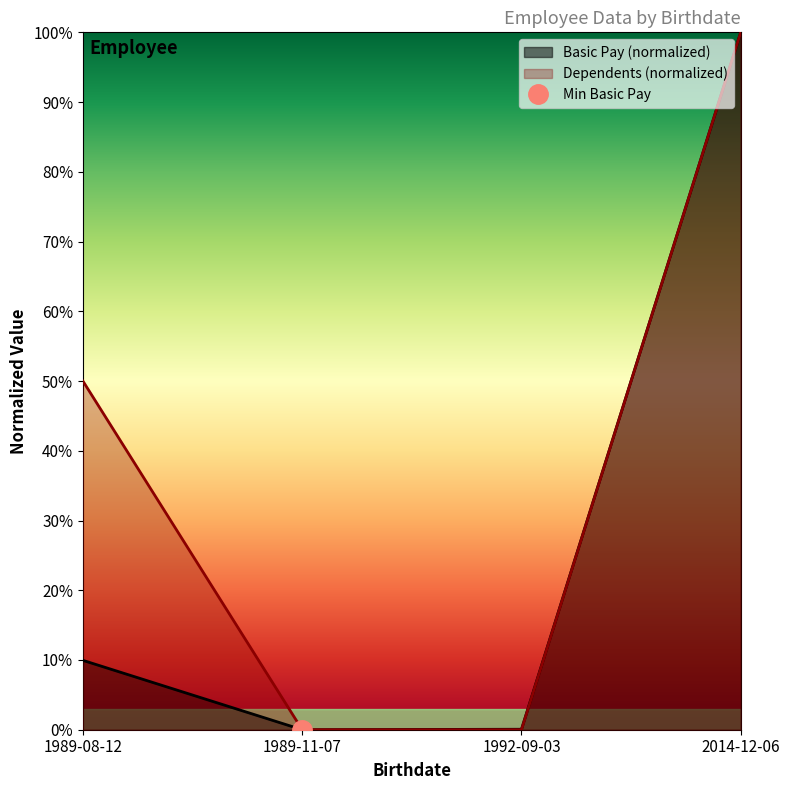

Is the value of Basic Pay at 2014-12-06 greater than the value of Dependents at 2014-12-06?

Yes